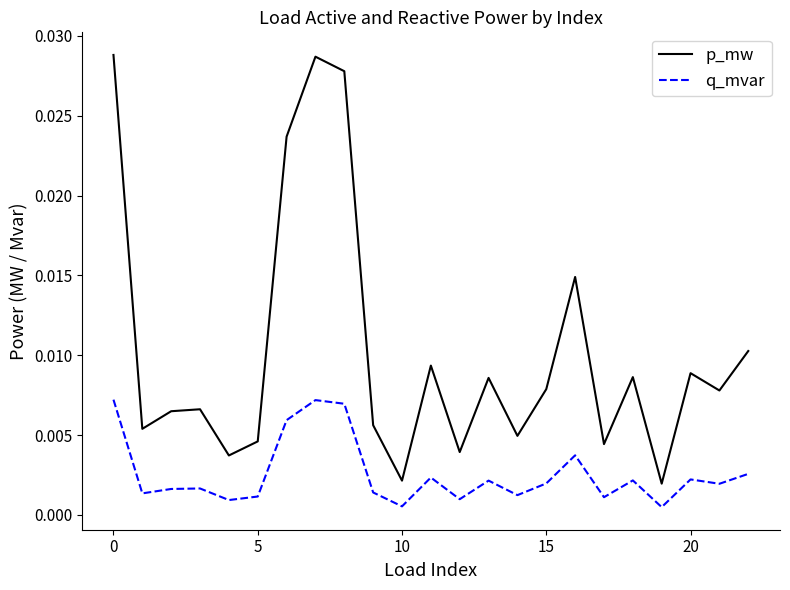

Count the number of data series in this chart.

2